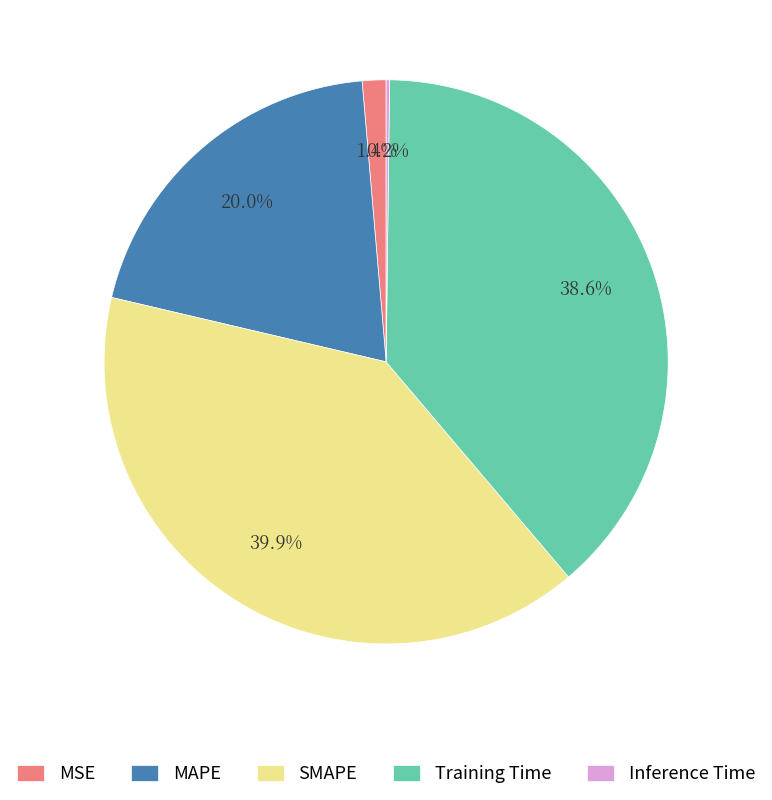

Is Training Time the majority of the pie?

No